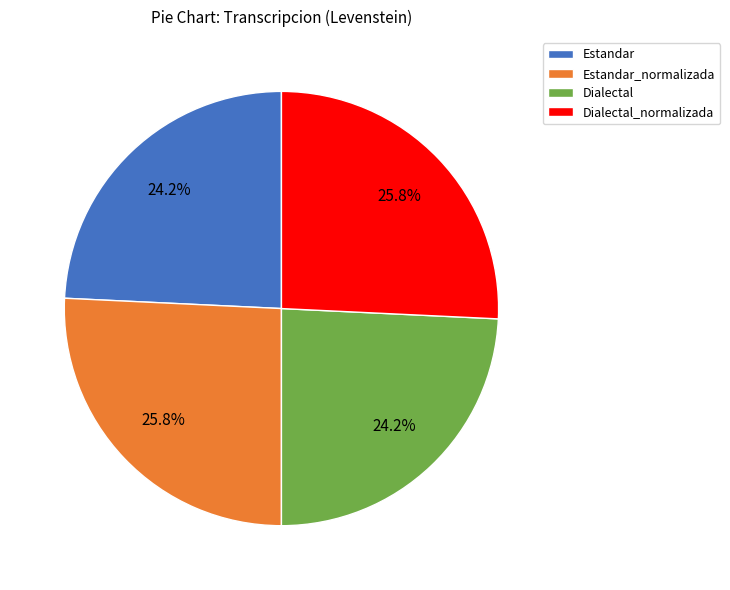

To the nearest percent, what portion does Estandar represent?

24%